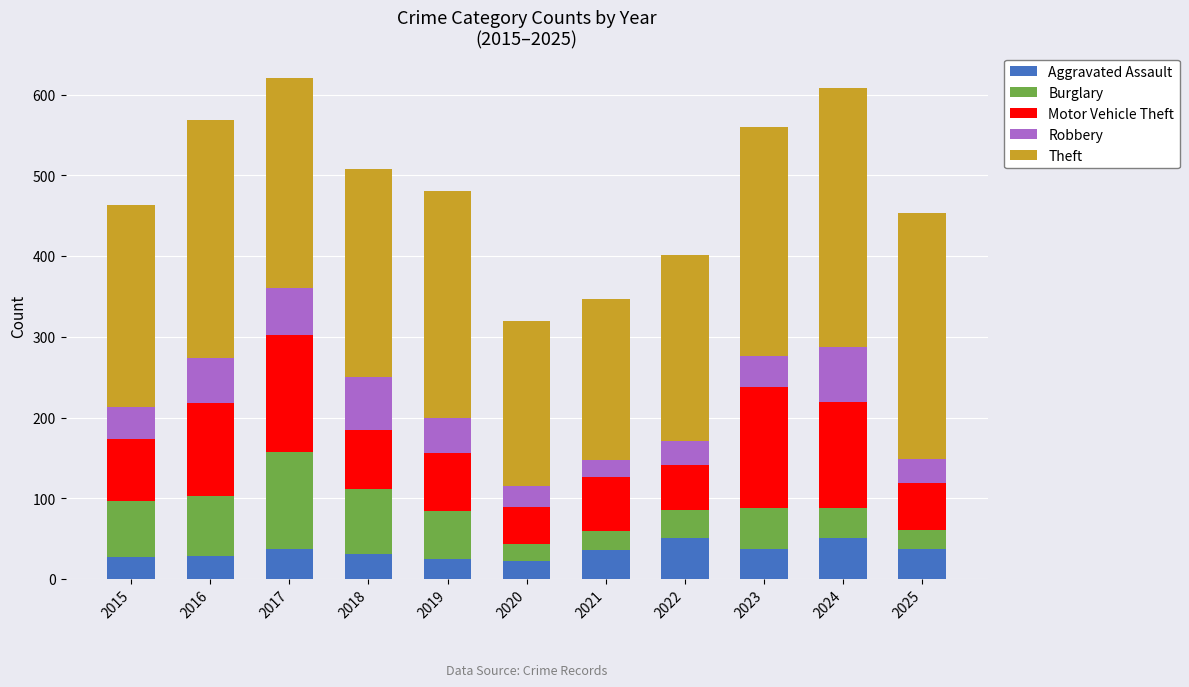

What is the lowest value of the Aggravated Assault series?

22